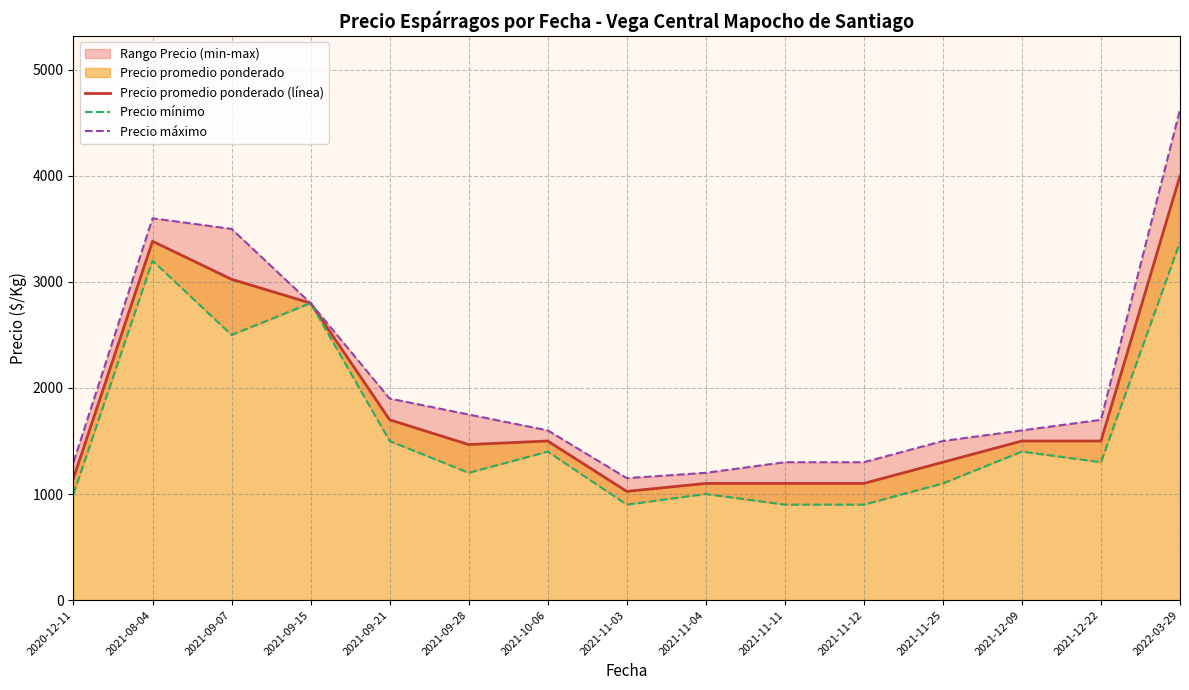

Which category has the highest value in the Precio promedio ponderado (línea) series?

2022-03-29